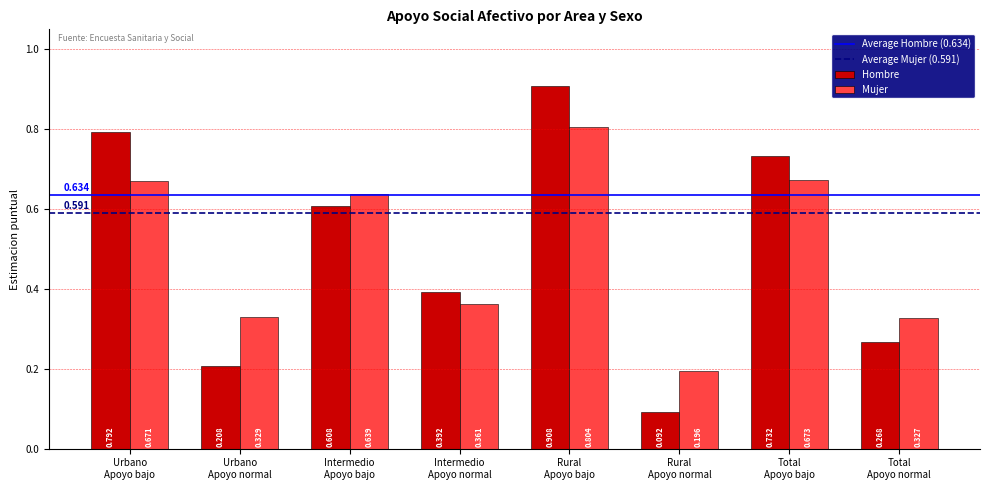

Which series has the widest spread of values?

Hombre